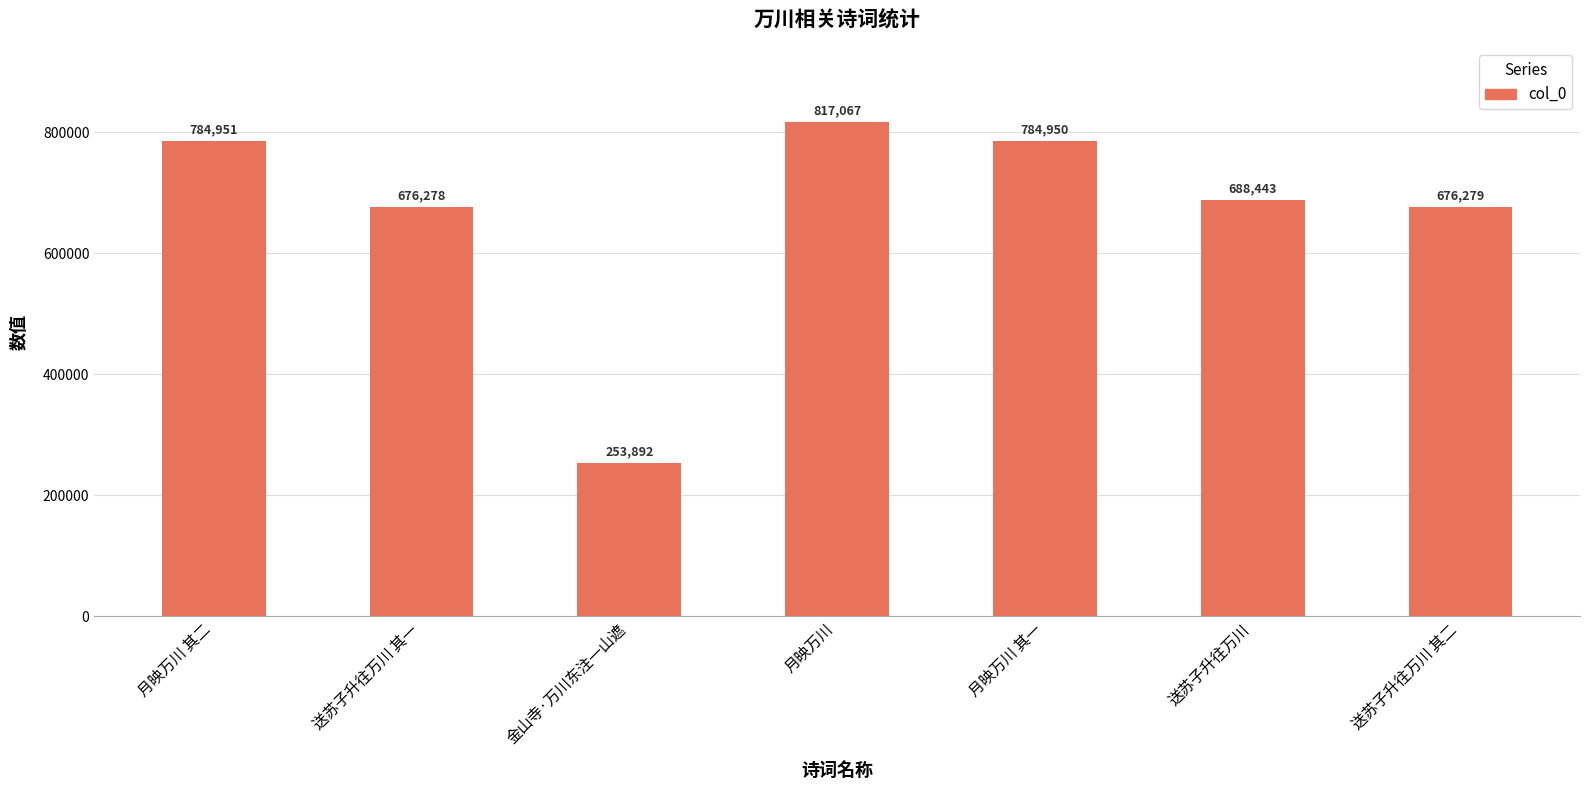

Where is the data nearest to the value 535479?

送苏子升往万川 其一